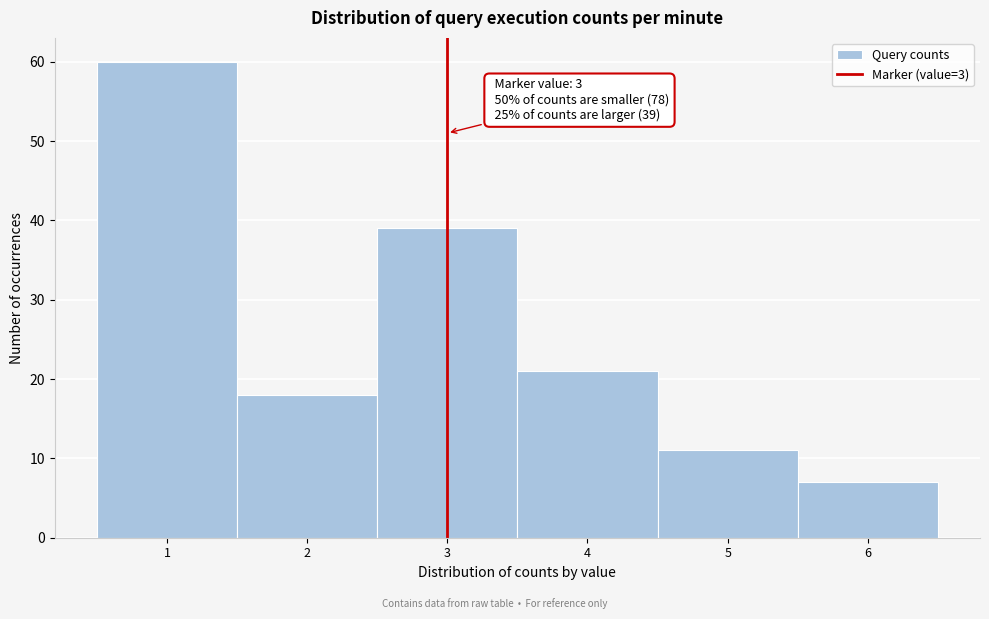

Over which range of the x-axis is the bar tallest?

0.5 to 1.5